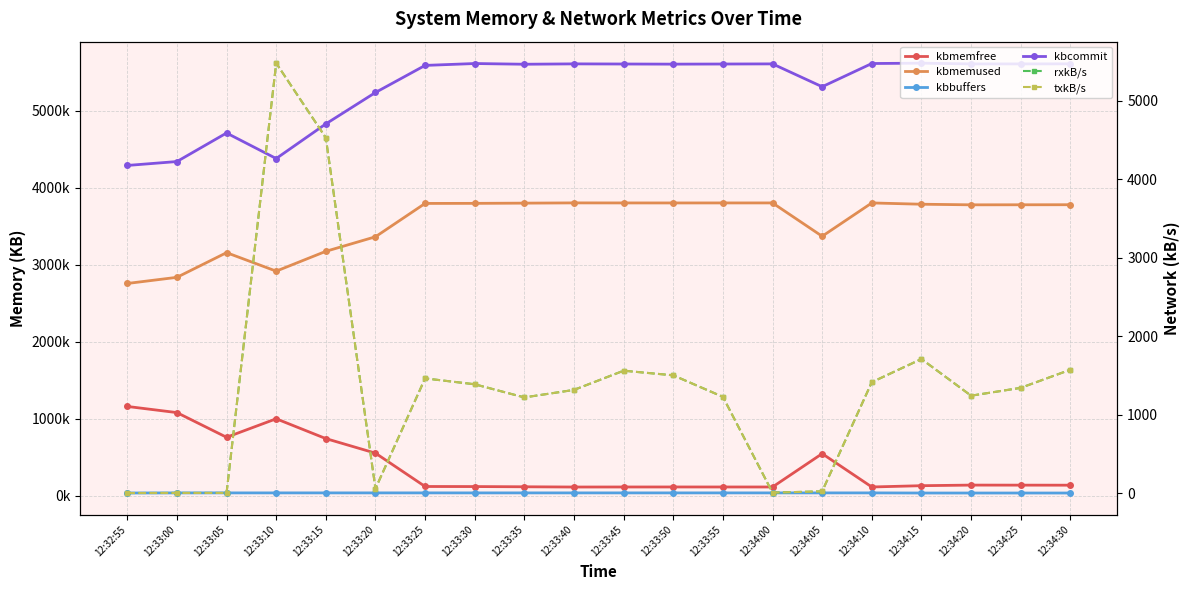

True or false: kbbuffers and kbmemfree cross at least once.

False